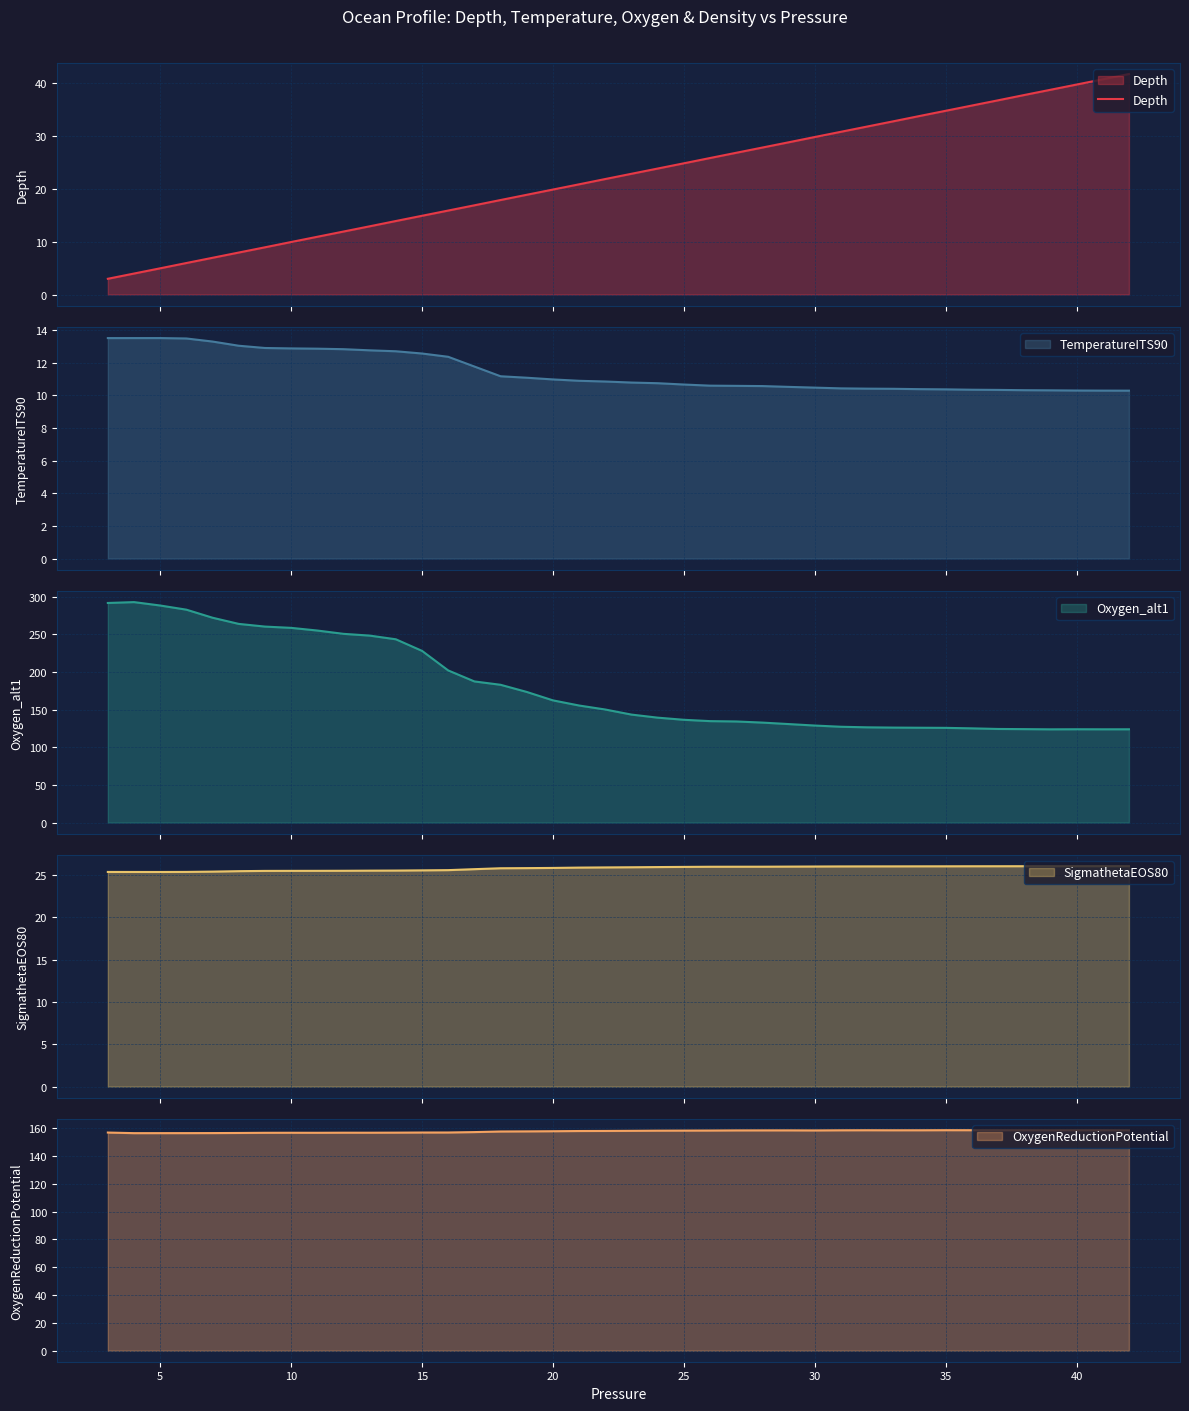

What is the maximum value for Depth?

41.7